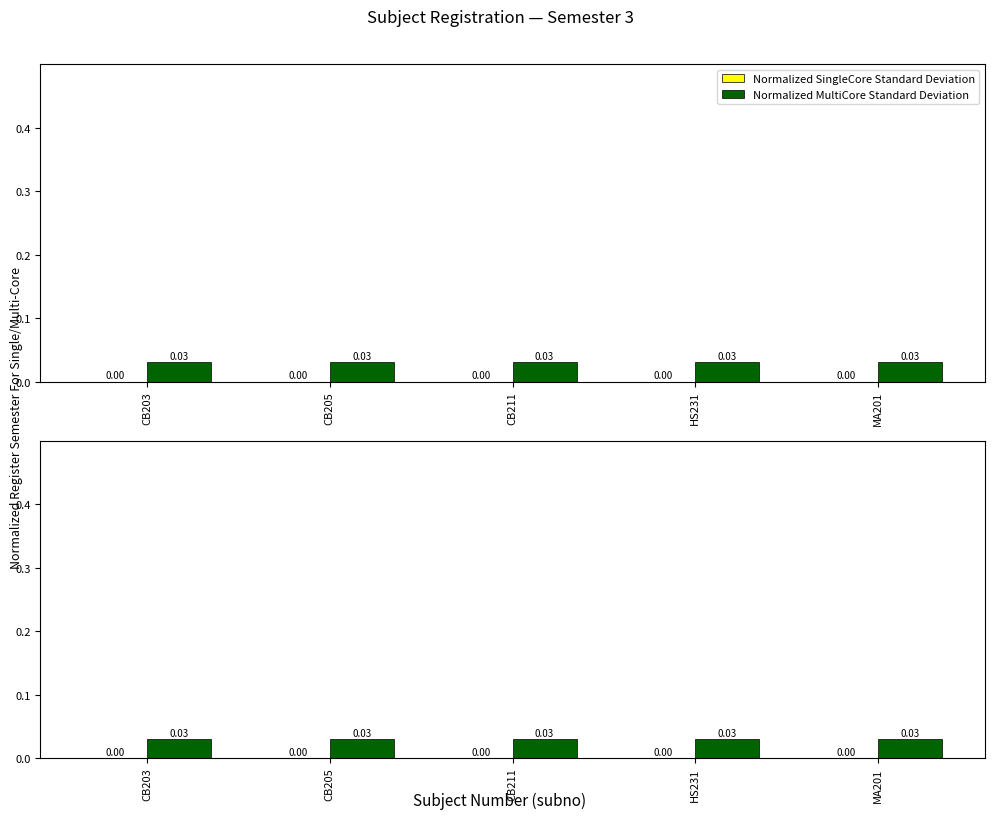

What are all the series names shown in the legend?

Normalized SingleCore Standard Deviation, Normalized MultiCore Standard Deviation